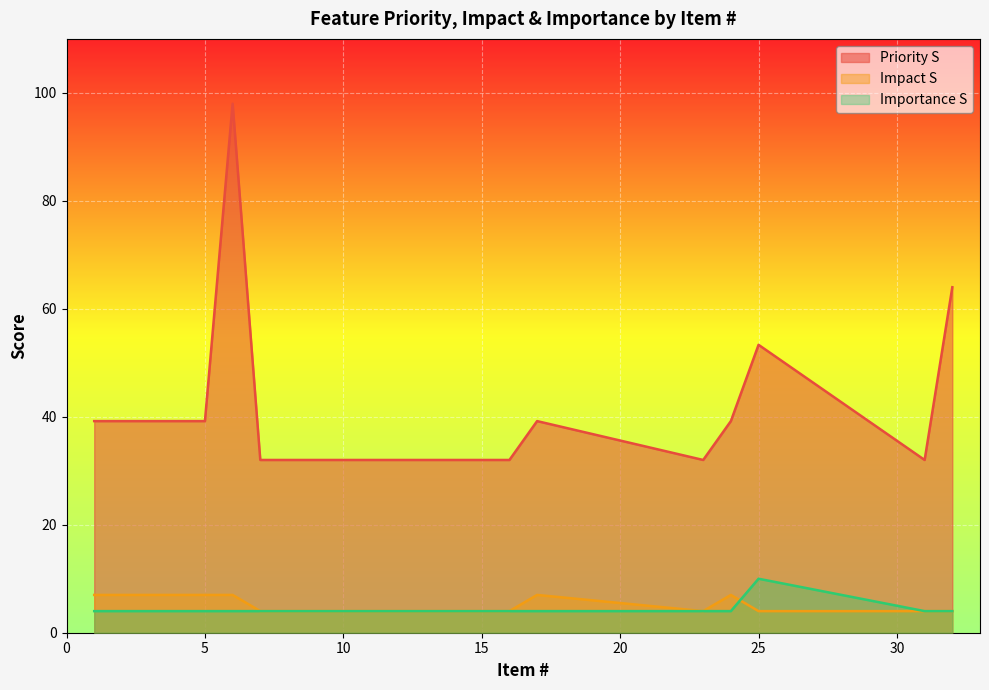

List the series in order of their peak value, lowest first.

Impact S, Importance S, Priority S